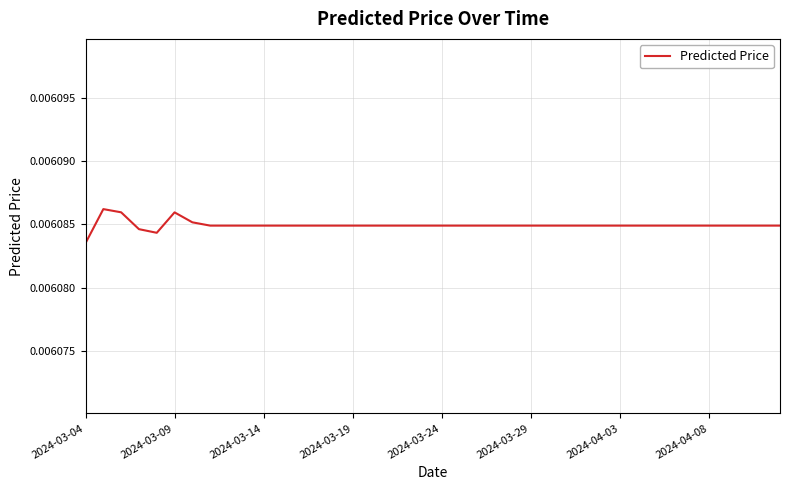

Does the chart display data point markers on the line(s)?

No